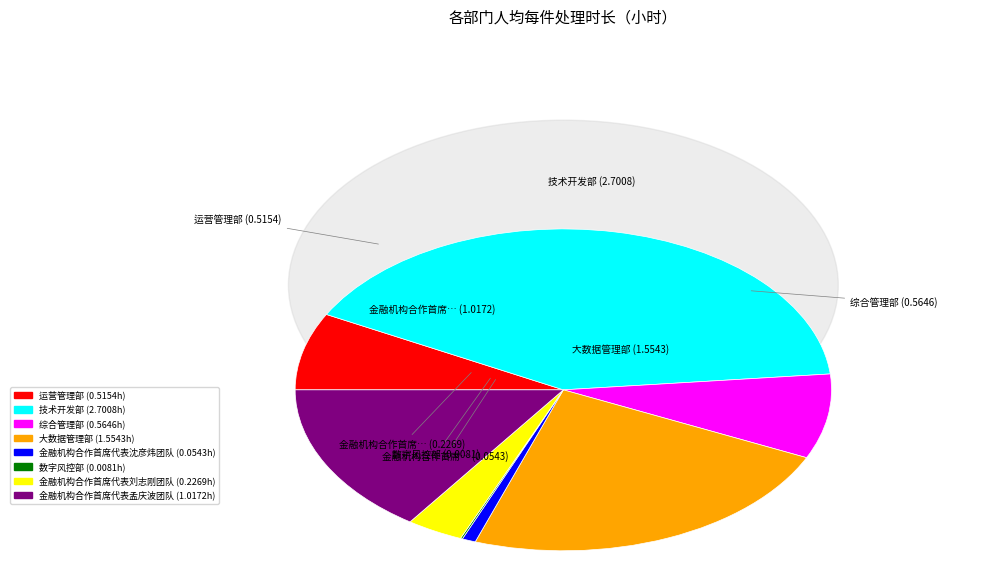

To the nearest percent, what is the difference between the largest and smallest slice percentages?

41%